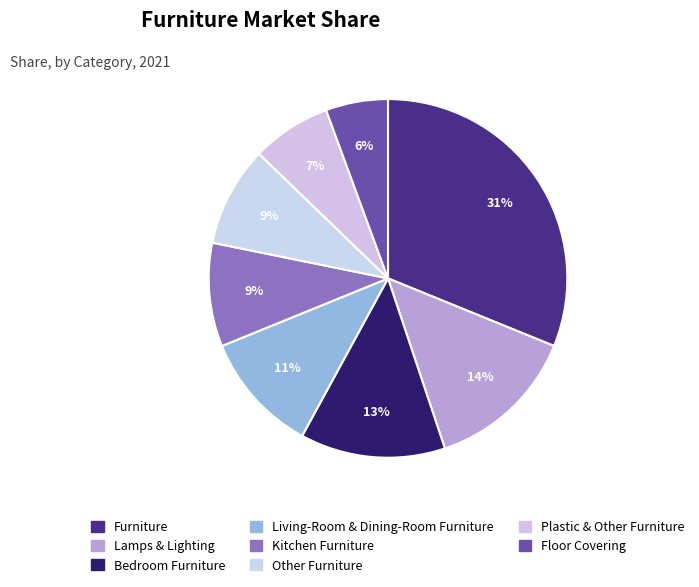

Which slice is the largest?

Furniture